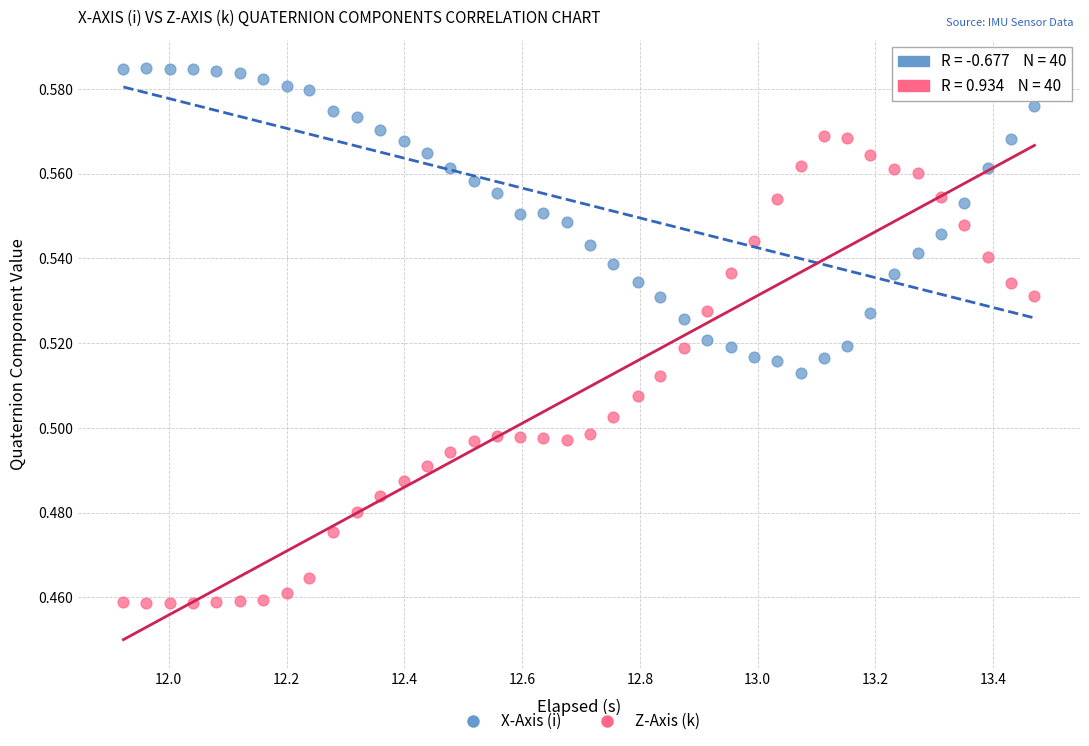

Across all data points, what is the range of X values (max minus min)?

1.5